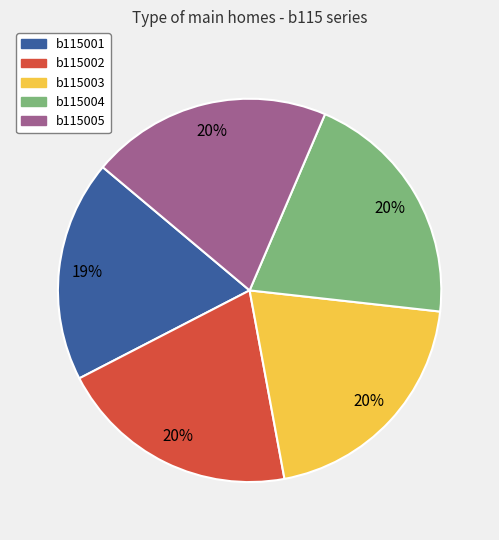

Approximately how many times larger is the value at b115002 compared to b115004?

1.0